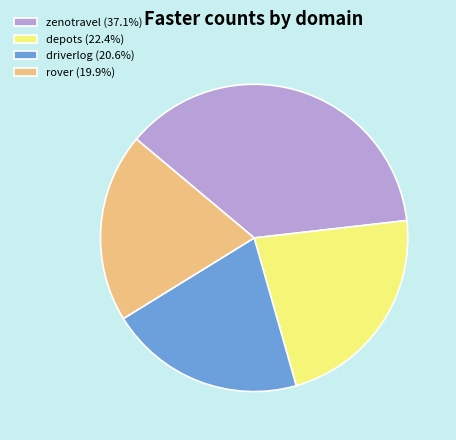

Which slice is the smallest?

rover